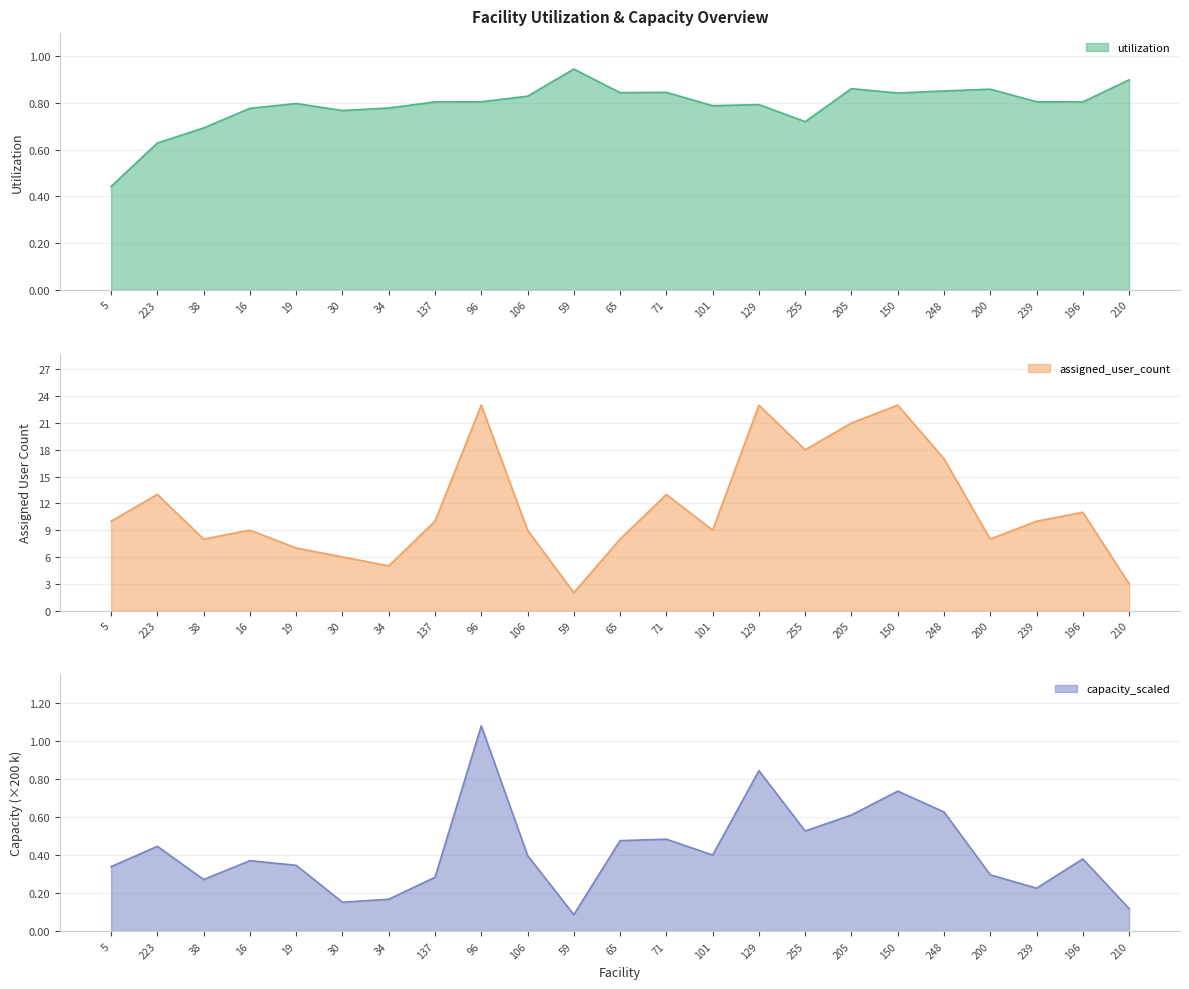

What is the lowest value of the capacity_scaled series?

0.1